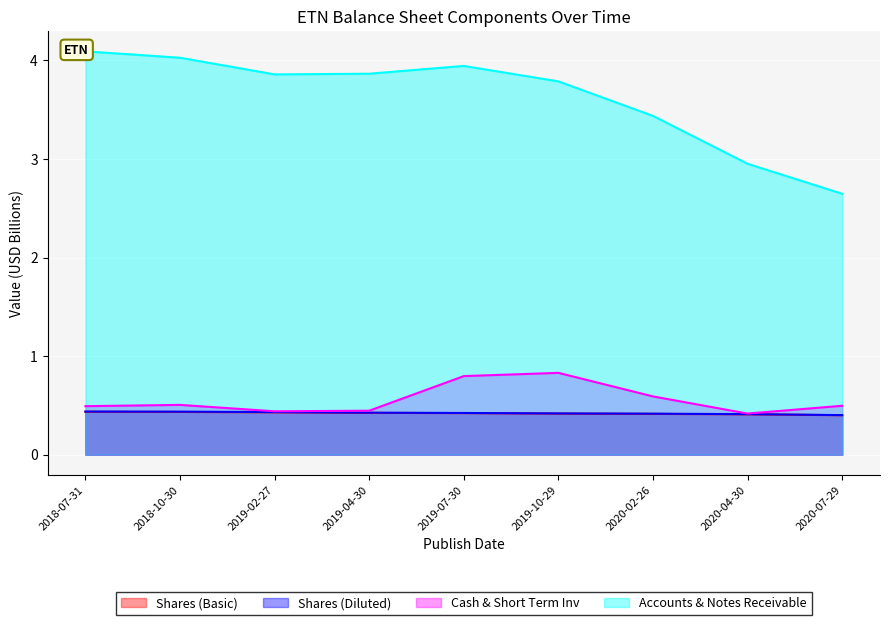

At how many categories does at least one series exceed 2?

9